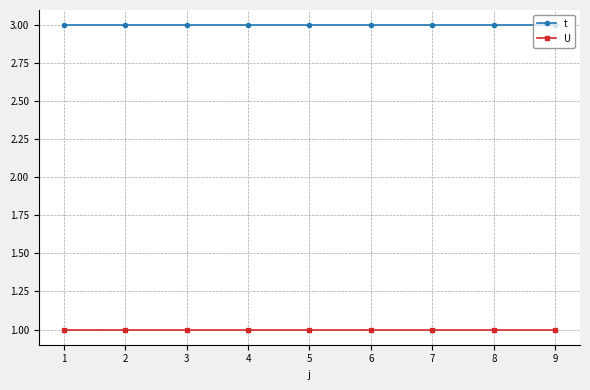

The value of U at 1 is 1. True or false?

True